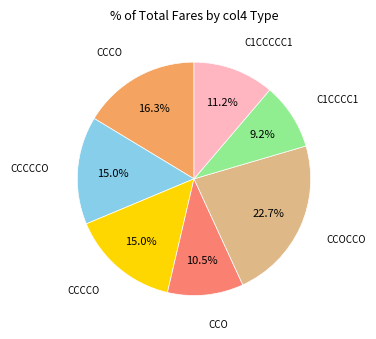

Does any single category account for the majority?

No